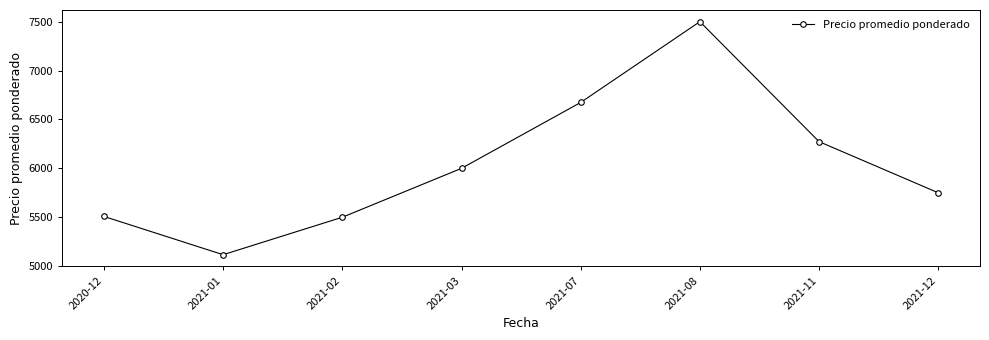

What is the ratio of the value at 2020-12 to the value at 2021-02?

1.0